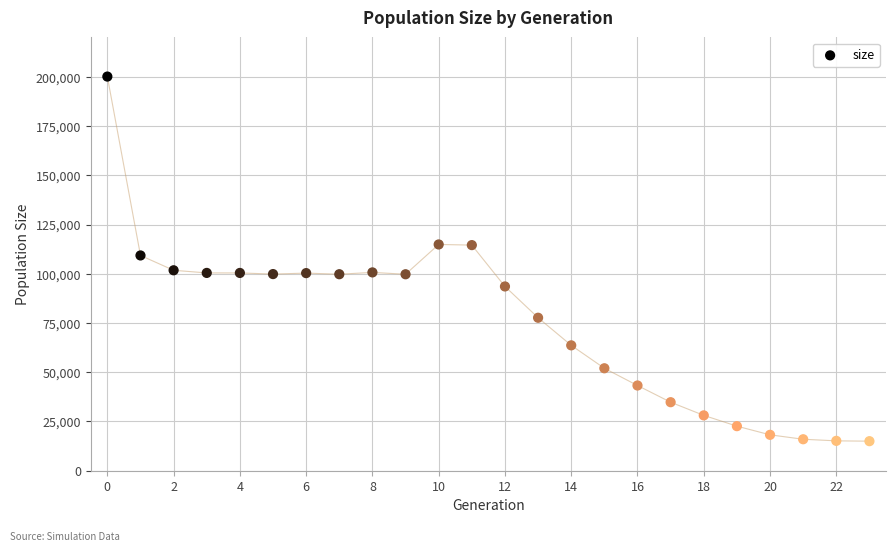

How many data points are displayed?

24